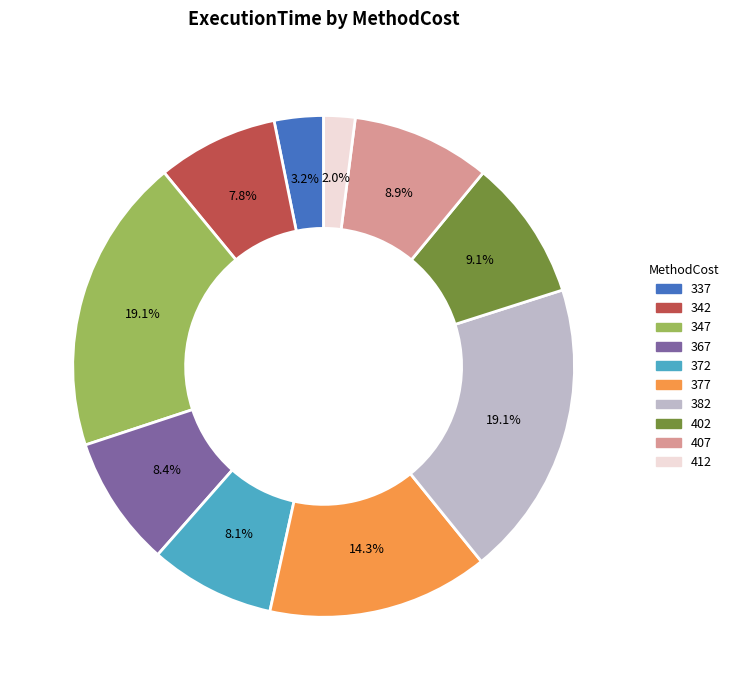

Does 367 account for over 50% of the chart?

No